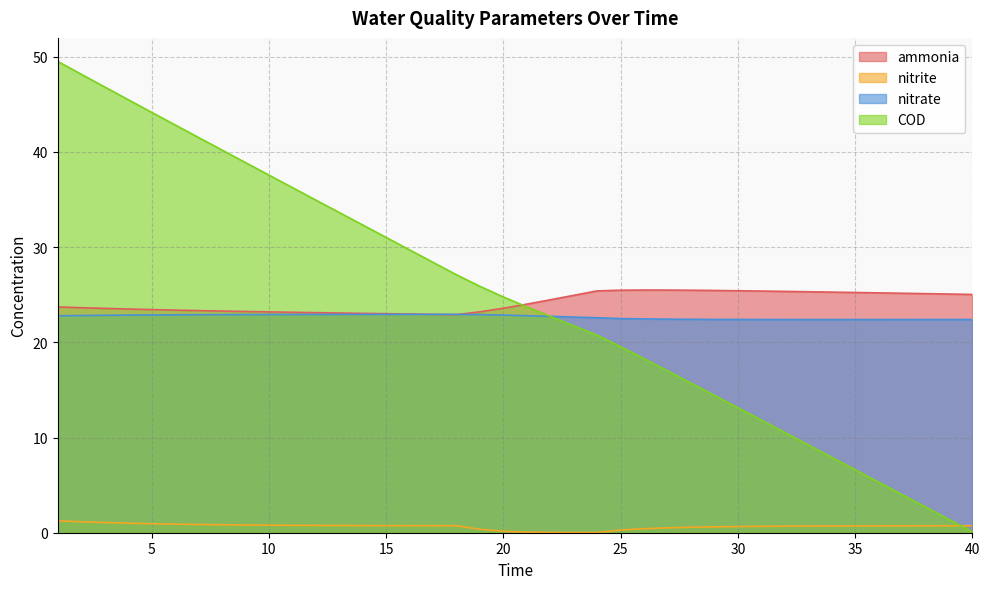

Rank the series by their maximum value, from highest to lowest.

COD, ammonia, nitrate, nitrite